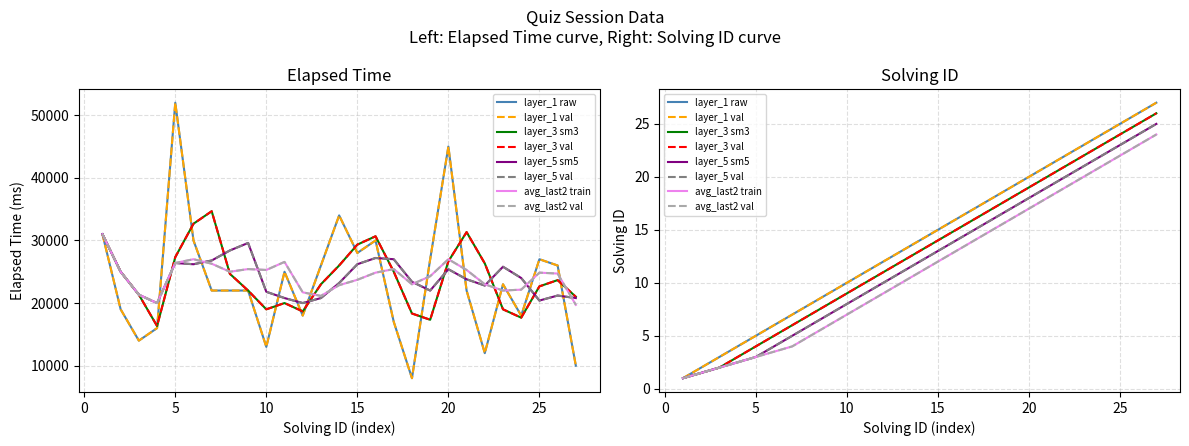

At which category is the sum across all series the highest?

5